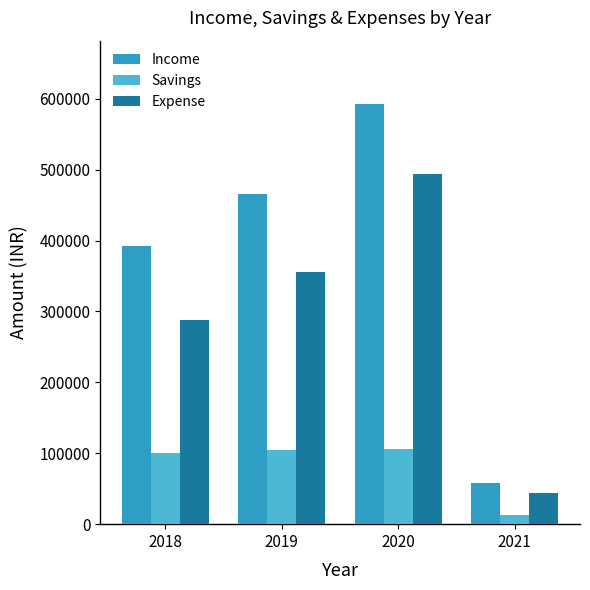

How many Expense values are between 287500 and 494000?

3